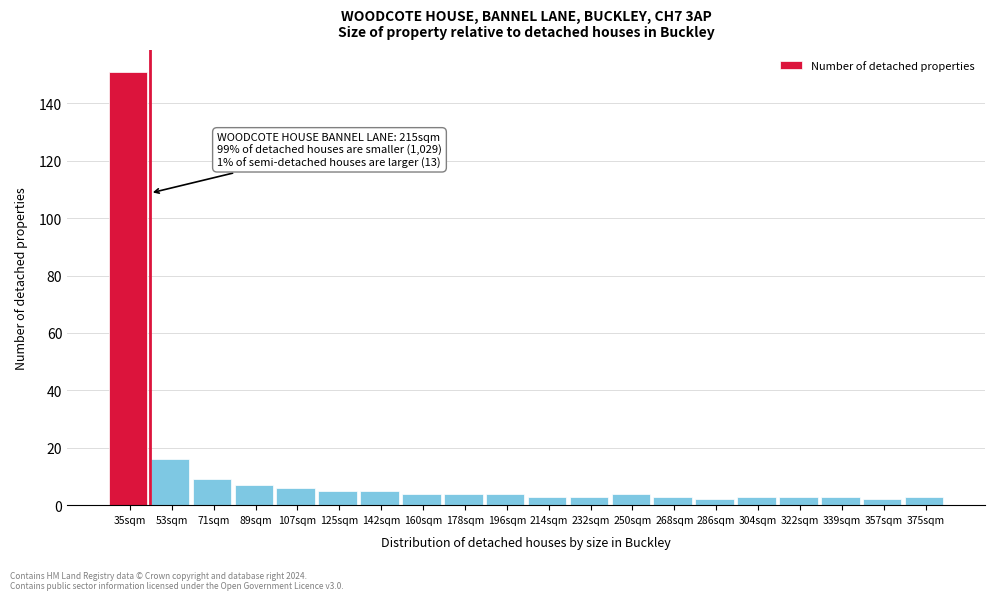

Reading right to left, transcribe all the data shown in this chart.

3	2	3	3	3	2	3	4	3	3	4	4	4	5	5	6	7	9	16	151